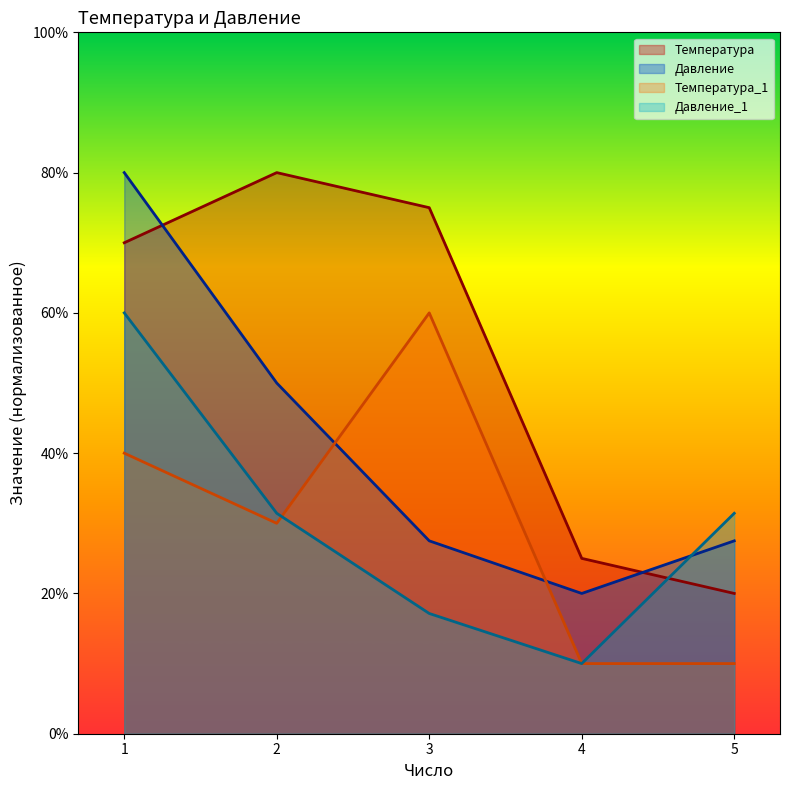

Where does the Температура_1 series first go above 29?

1